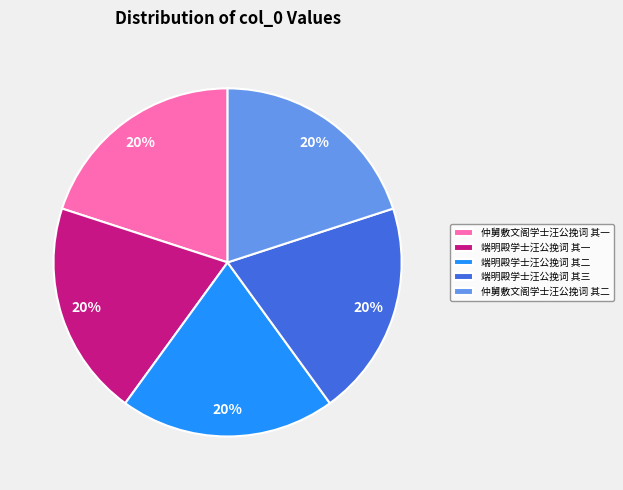

How many segments does this pie chart have?

5